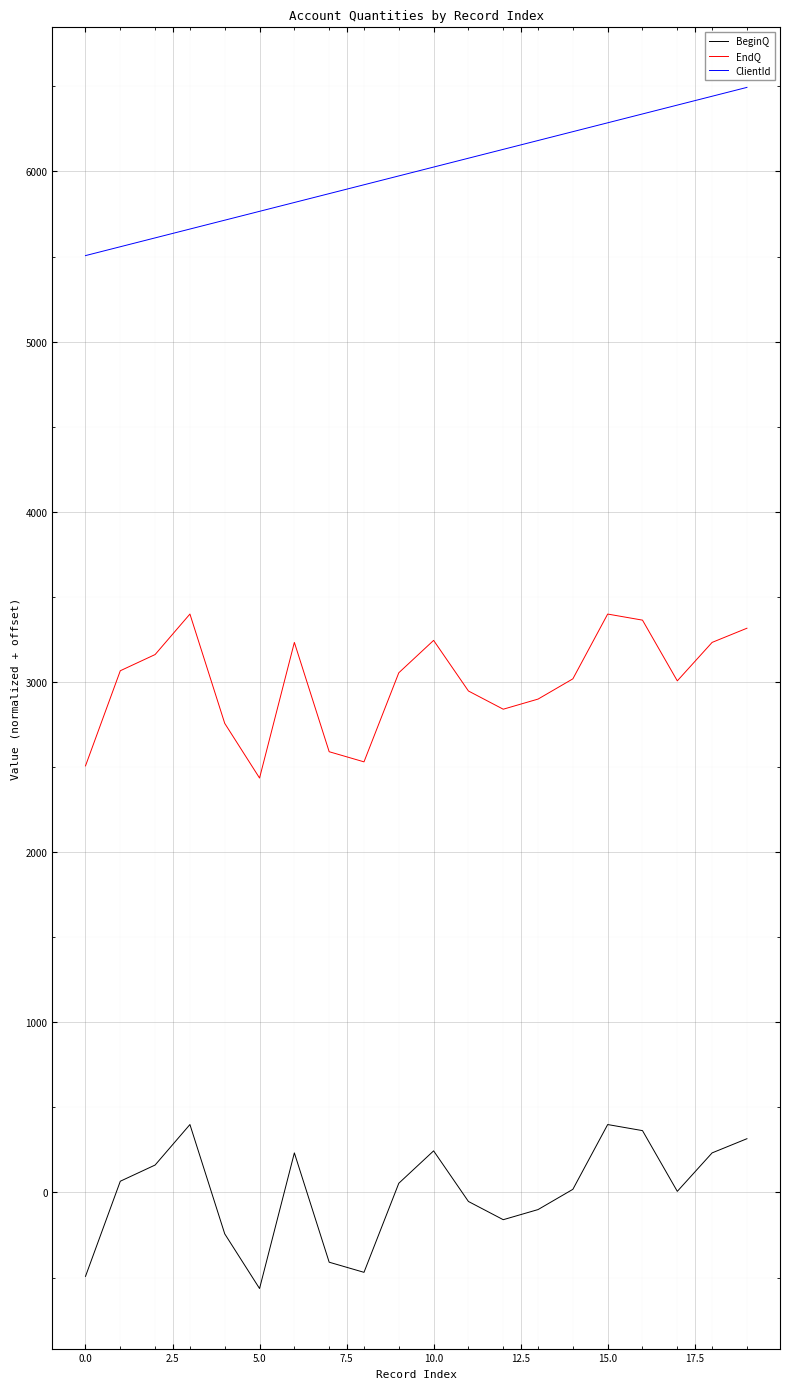

What is the difference between the maximum and minimum values in the BeginQ series?

963.7